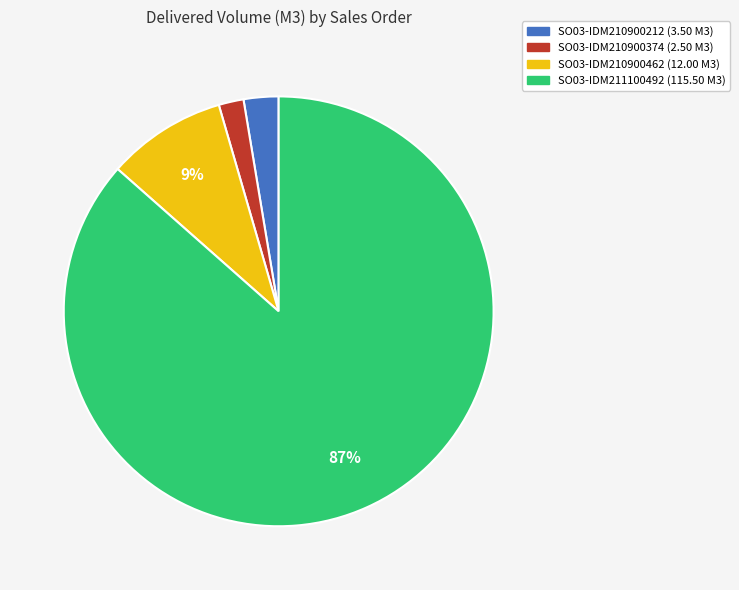

What is the ratio of the value at SO03-IDM210900374 to the value at SO03-IDM210900212?

0.7